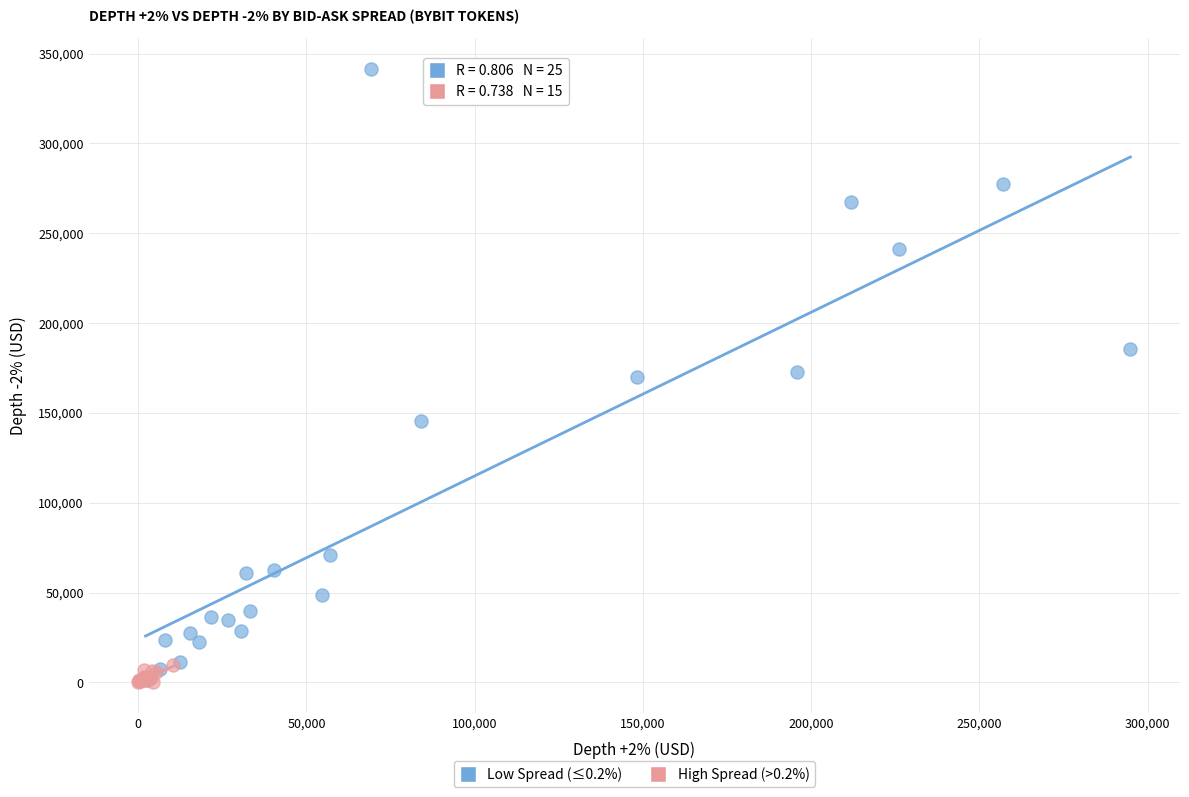

Which series has the widest spread of Y values?

Low Spread (≤0.2%)